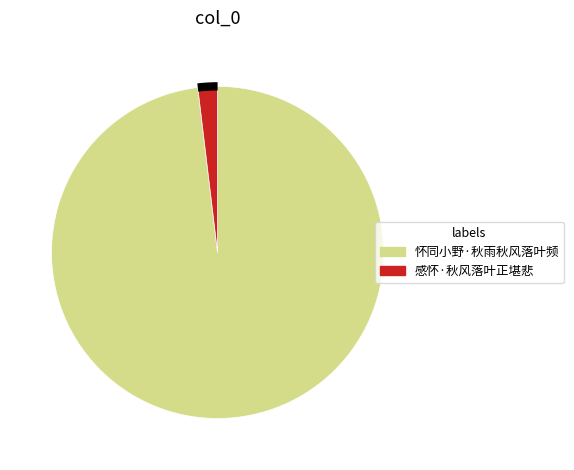

Is it true that 怀同小野·秋雨秋风落叶频 is 85% of the pie?

False